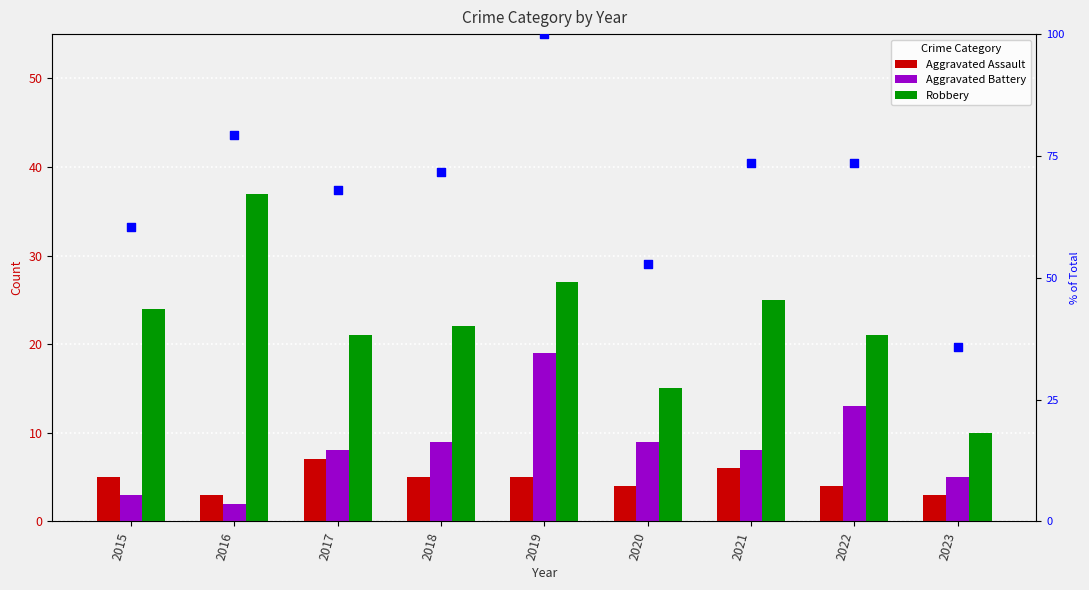

Which series contains the lowest Y value?

Aggravated Battery